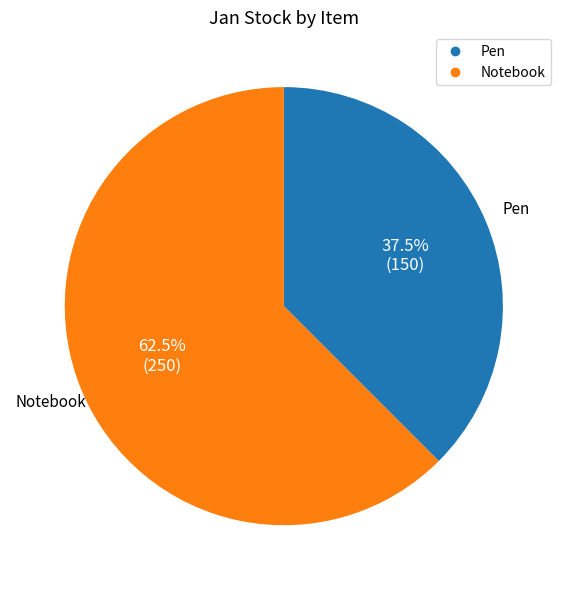

What is the majority slice?

Notebook